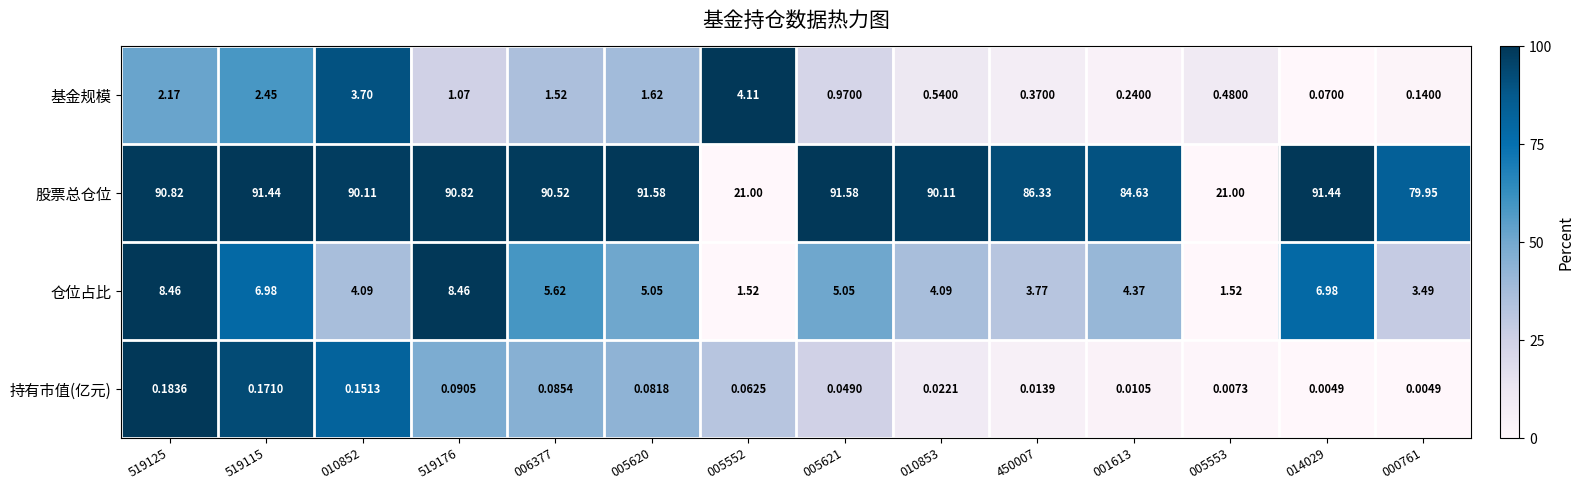

List the series in order of their peak value, lowest first.

持有市值(亿元), 基金规模, 仓位占比, 股票总仓位